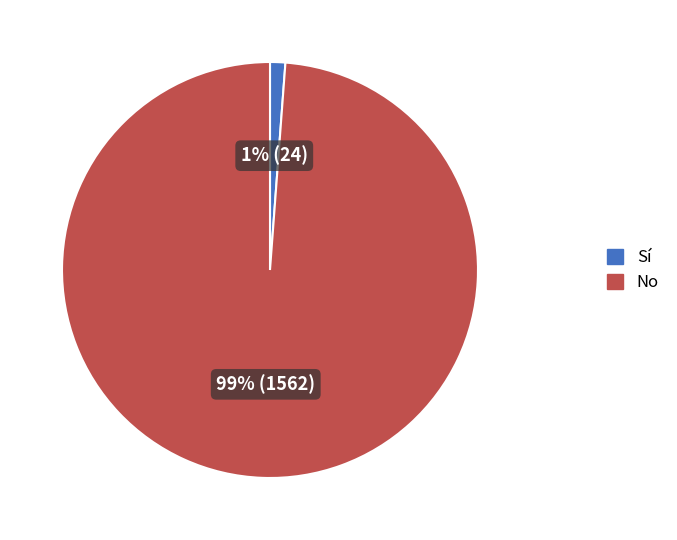

True or false: No accounts for 99% of the total.

True